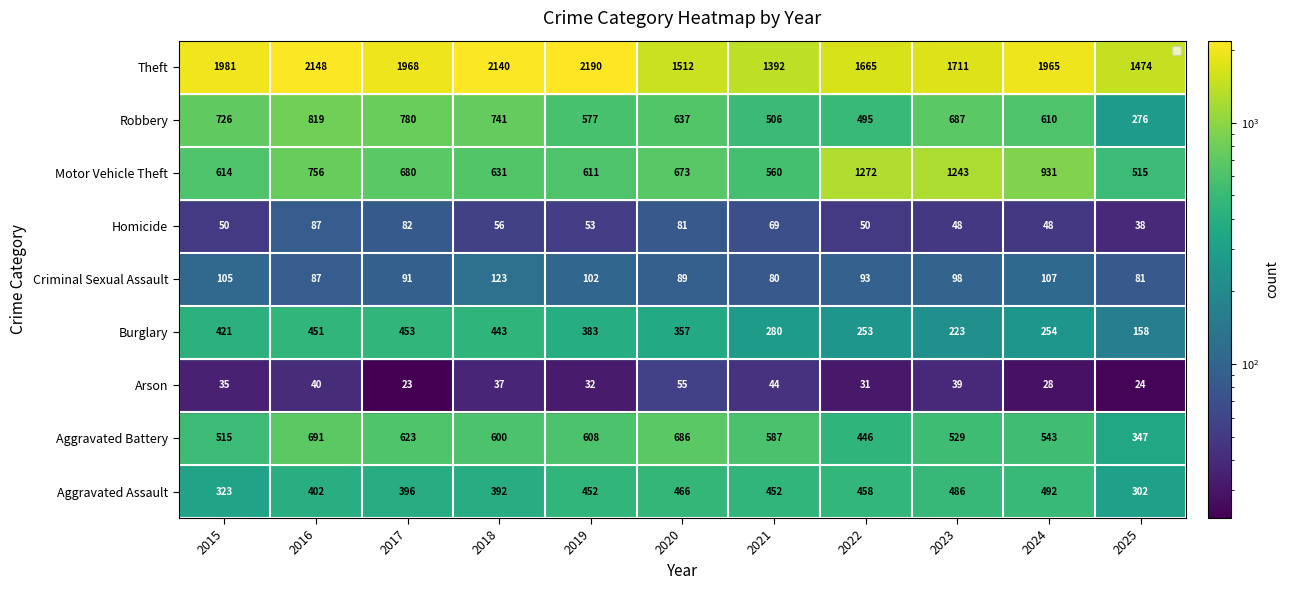

Read the Criminal Sexual Assault value at 2018, to the nearest 5.

125